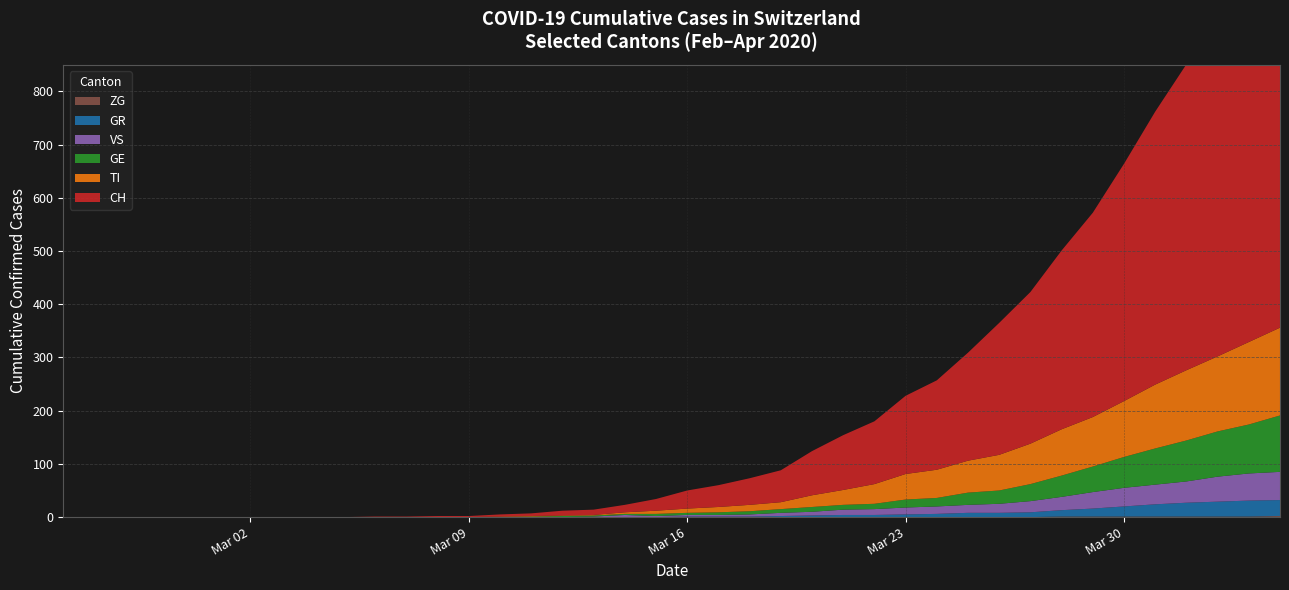

Reading right to left, what are all the values shown in this chart?

CH: 2020-04-04=767	2020-04-03=700	2020-04-02=639	2020-04-01=575	2020-03-31=513	2020-03-30=446	2020-03-29=384	2020-03-28=336	2020-03-27=285	2020-03-26=248	2020-03-25=203	2020-03-24=168	2020-03-23=147	2020-03-22=118	2020-03-21=103	2020-03-20=83	2020-03-19=60	2020-03-18=50	2020-03-17=41	2020-03-16=34	2020-03-15=22	2020-03-14=14	2020-03-13=10	2020-03-12=9	2020-03-11=5	2020-03-10=4	2020-03-09=2	2020-03-08=2	2020-03-07=1	2020-03-06=1	2020-03-05=0	2020-03-04=0	2020-03-03=0	2020-03-02=0	2020-03-01=0	2020-02-29=0	2020-02-28=0	2020-02-27=0	2020-02-26=0	2020-02-25=0
TI: 2020-04-04=165	2020-04-03=155	2020-04-02=141	2020-04-01=132	2020-03-31=120	2020-03-30=105	2020-03-29=93	2020-03-28=87	2020-03-27=76	2020-03-26=67	2020-03-25=60	2020-03-24=53	2020-03-23=48	2020-03-22=37	2020-03-21=28	2020-03-20=22	2020-03-19=13	2020-03-18=12	2020-03-17=10	2020-03-16=8	2020-03-15=6	2020-03-14=3	2020-03-13=1	2020-03-12=1	2020-03-11=1	2020-03-10=1	2020-03-09=0	2020-03-08=0	2020-03-07=0	2020-03-06=0	2020-03-05=0	2020-03-04=0	2020-03-03=0	2020-03-02=0	2020-03-01=0	2020-02-29=0	2020-02-28=0	2020-02-27=0	2020-02-26=0	2020-02-25=0
GE: 2020-04-04=106	2020-04-03=92	2020-04-02=85	2020-04-01=77	2020-03-31=68	2020-03-30=58	2020-03-29=48	2020-03-28=40	2020-03-27=32	2020-03-26=25	2020-03-25=23	2020-03-24=16	2020-03-23=15	2020-03-22=10	2020-03-21=9	2020-03-20=9	2020-03-19=7	2020-03-18=6	2020-03-17=5	2020-03-16=4	2020-03-15=4	2020-03-14=2	2020-03-13=2	2020-03-12=2	2020-03-11=1	2020-03-10=0	2020-03-09=0	2020-03-08=0	2020-03-07=0	2020-03-06=0	2020-03-05=0	2020-03-04=0	2020-03-03=0	2020-03-02=0	2020-03-01=0	2020-02-29=0	2020-02-28=0	2020-02-27=0	2020-02-26=0	2020-02-25=0
GR: 2020-04-04=30	2020-04-03=30	2020-04-02=28	2020-04-01=26	2020-03-31=23	2020-03-30=19	2020-03-29=15	2020-03-28=12	2020-03-27=9	2020-03-26=8	2020-03-25=8	2020-03-24=6	2020-03-23=5	2020-03-22=4	2020-03-21=4	2020-03-20=3	2020-03-19=2	2020-03-18=1	2020-03-17=1	2020-03-16=1	2020-03-15=0	2020-03-14=0	2020-03-13=0	2020-03-12=0	2020-03-11=0	2020-03-10=0	2020-03-09=0	2020-03-08=0	2020-03-07=0	2020-03-06=0	2020-03-05=0	2020-03-04=0	2020-03-03=0	2020-03-02=0	2020-03-01=0	2020-02-29=0	2020-02-28=0	2020-02-27=0	2020-02-26=0	2020-02-25=0
VS: 2020-04-04=53	2020-04-03=51	2020-04-02=47	2020-04-01=40	2020-03-31=37	2020-03-30=35	2020-03-29=31	2020-03-28=25	2020-03-27=21	2020-03-26=17	2020-03-25=15	2020-03-24=14	2020-03-23=13	2020-03-22=11	2020-03-21=10	2020-03-20=7	2020-03-19=6	2020-03-18=4	2020-03-17=3	2020-03-16=3	2020-03-15=2	2020-03-14=4	2020-03-13=1	2020-03-12=0	2020-03-11=0	2020-03-10=0	2020-03-09=0	2020-03-08=0	2020-03-07=0	2020-03-06=0	2020-03-05=0	2020-03-04=0	2020-03-03=0	2020-03-02=0	2020-03-01=0	2020-02-29=0	2020-02-28=0	2020-02-27=0	2020-02-26=0	2020-02-25=0
ZG: 2020-04-04=2	2020-04-03=1	2020-04-02=1	2020-04-01=1	2020-03-31=1	2020-03-30=1	2020-03-29=1	2020-03-28=1	2020-03-27=0	2020-03-26=0	2020-03-25=0	2020-03-24=0	2020-03-23=0	2020-03-22=0	2020-03-21=0	2020-03-20=0	2020-03-19=0	2020-03-18=0	2020-03-17=0	2020-03-16=0	2020-03-15=0	2020-03-14=0	2020-03-13=0	2020-03-12=0	2020-03-11=0	2020-03-10=0	2020-03-09=0	2020-03-08=0	2020-03-07=0	2020-03-06=0	2020-03-05=0	2020-03-04=0	2020-03-03=0	2020-03-02=0	2020-03-01=0	2020-02-29=0	2020-02-28=0	2020-02-27=0	2020-02-26=0	2020-02-25=0